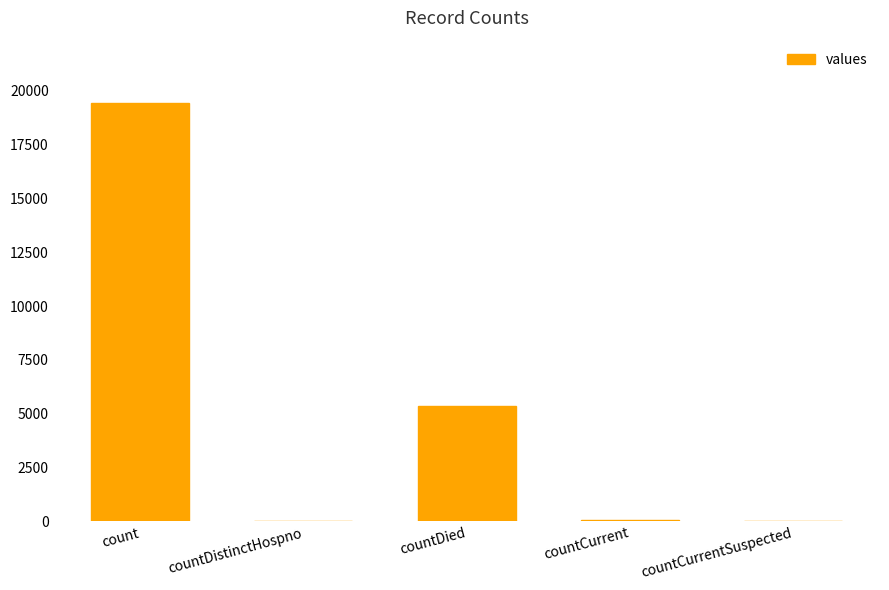

At which label does the data first exceed 60?

count